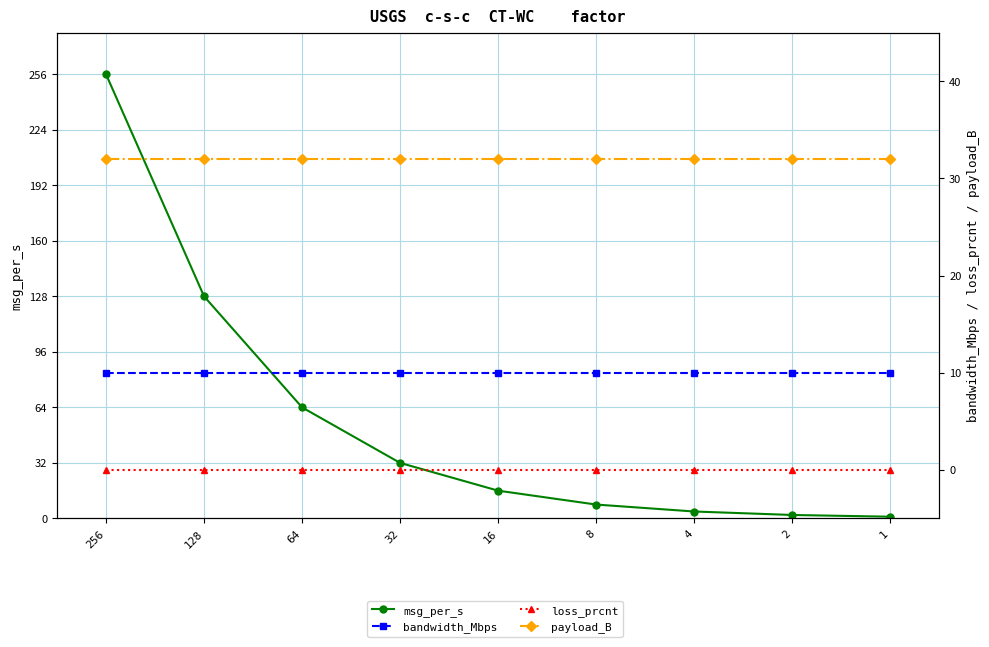

The value of msg_per_s at 32 is 22. True or false?

False